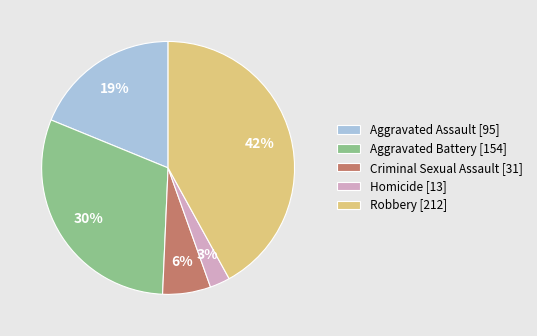

How many slices are in this pie chart?

5